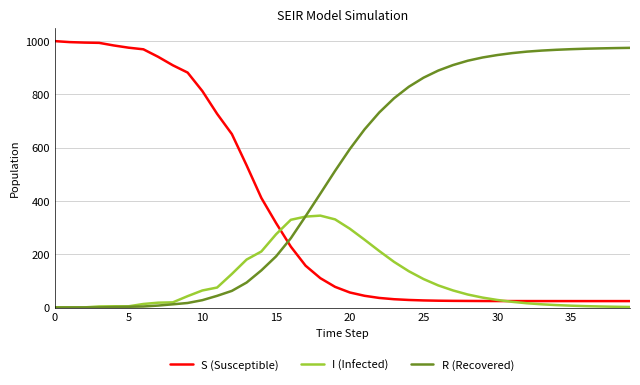

What is the highest value of the S (Susceptible) series?

999.0